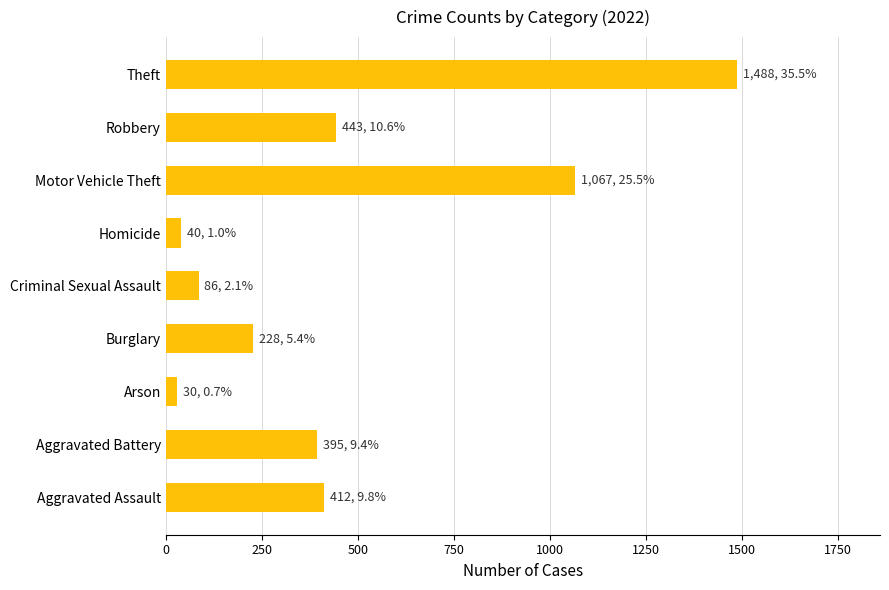

What is the ratio of the value at Aggravated Battery to the value at Burglary?

1.7